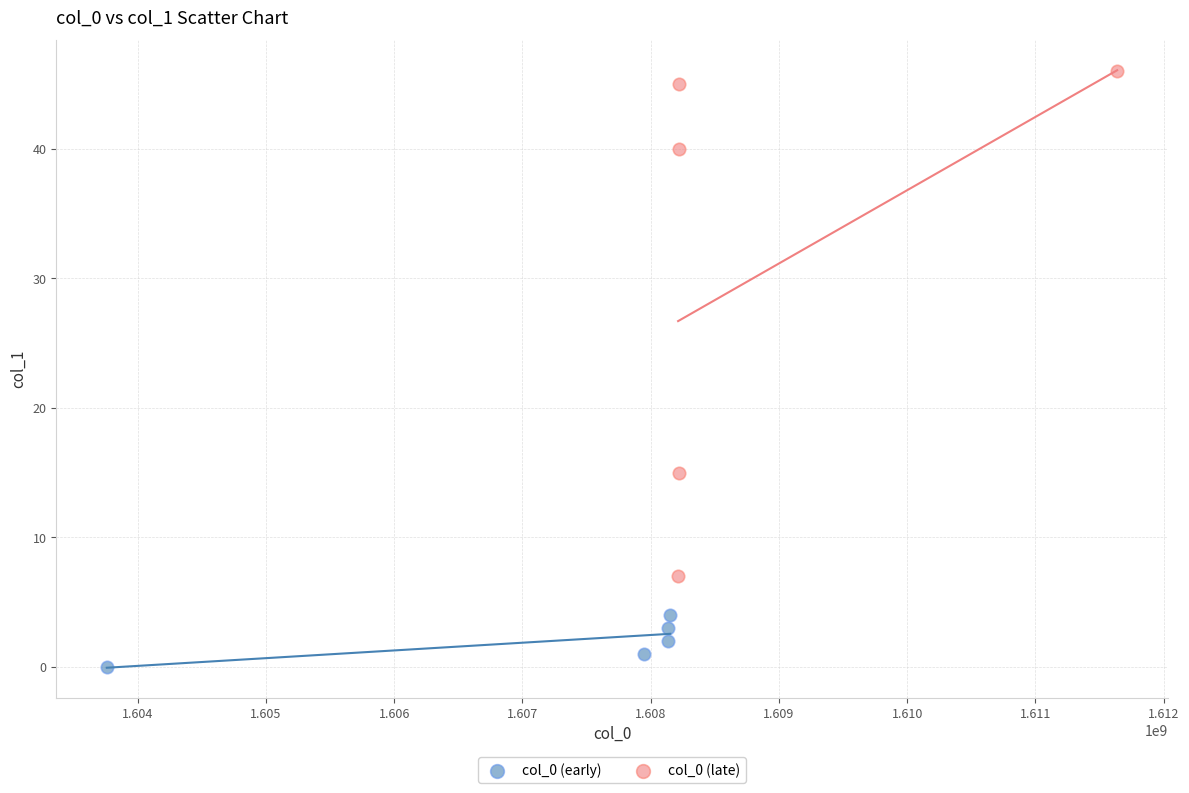

Which series contains the lowest Y value?

col_0 (early)